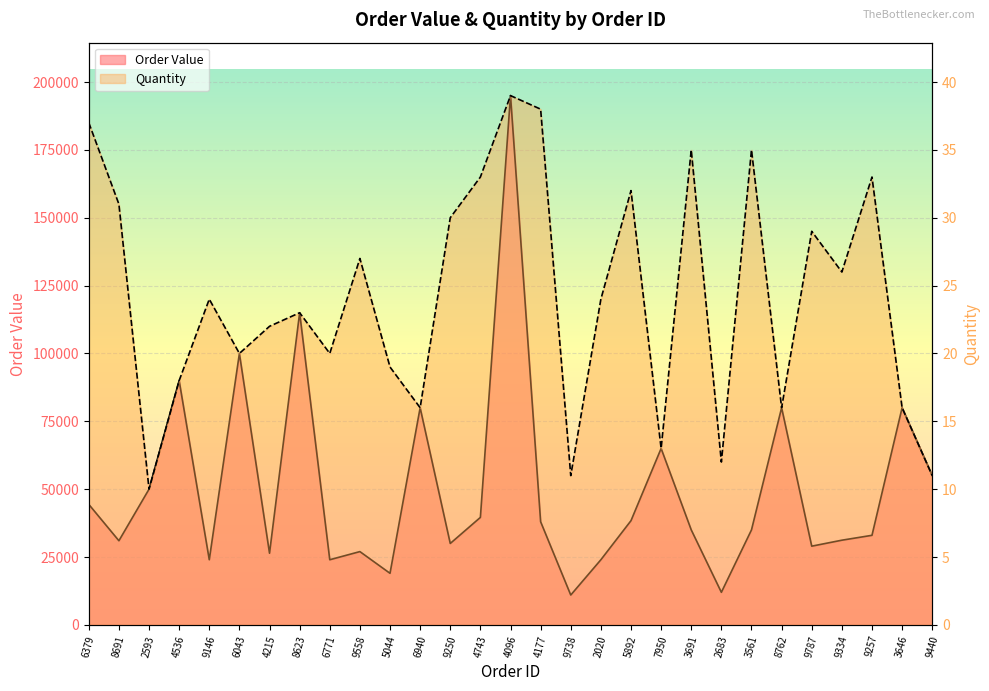

What is the difference between the maximum and minimum values in the Order Value series?

184000